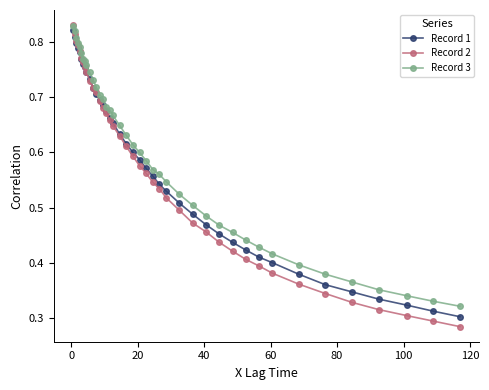

At how many categories does at least one series exceed 0?

40